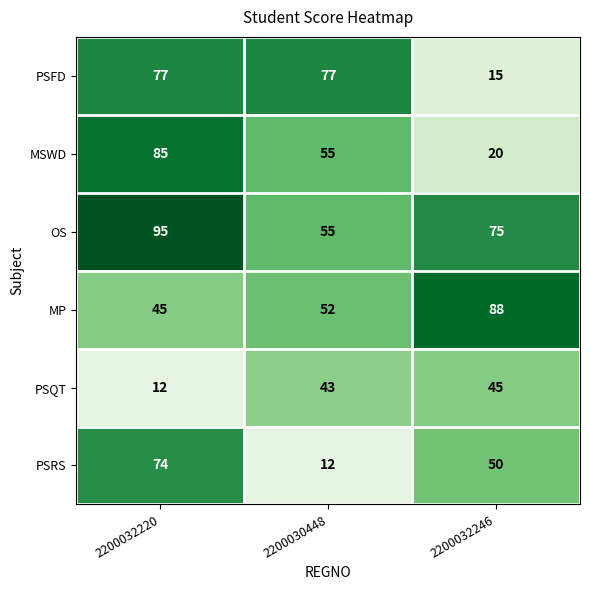

The value of MP at 2200032220 is 45. True or false?

True